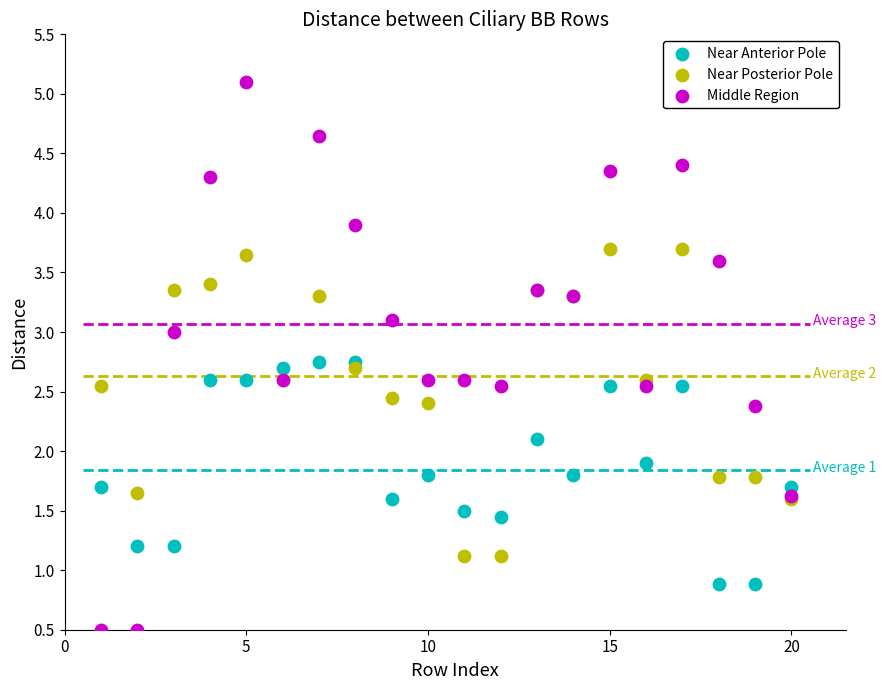

Which series reaches the maximum Y coordinate?

Middle Region